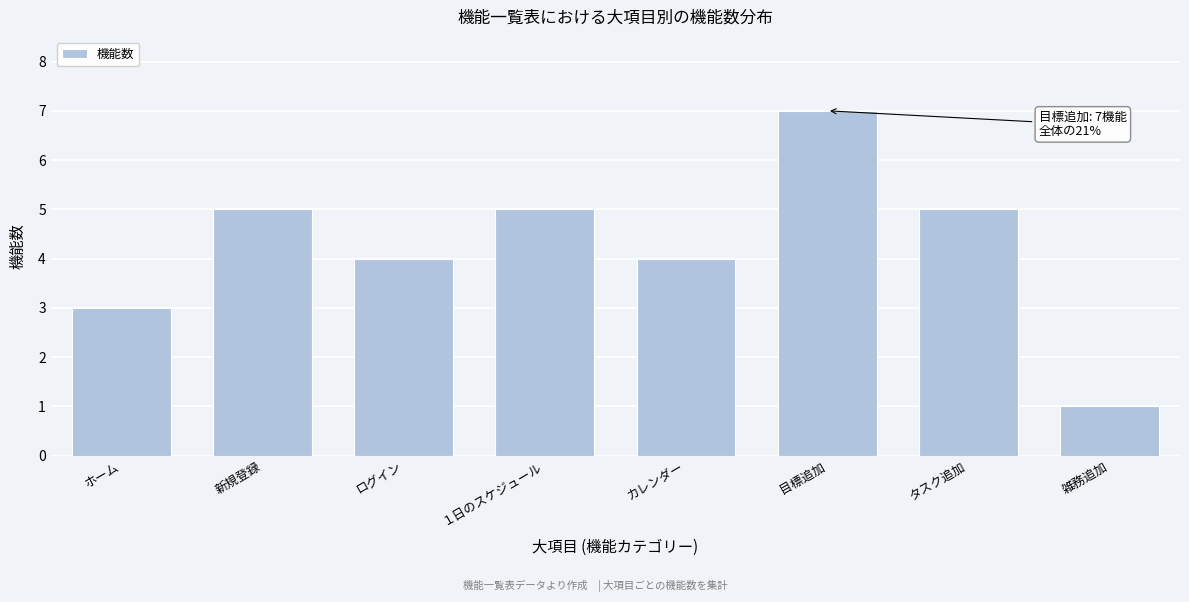

Reading right to left, list all the values displayed in this chart.

1	5	7	4	5	4	5	3